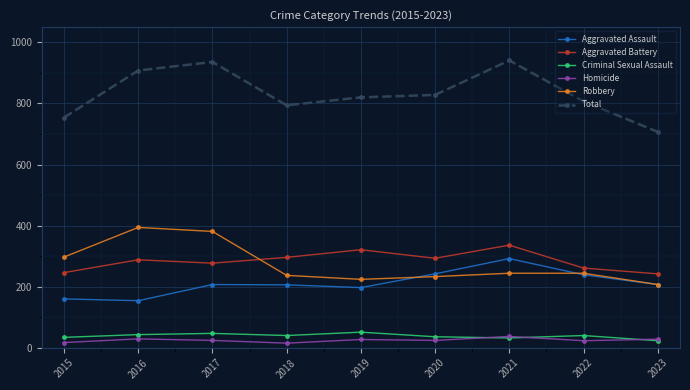

What is the maximum value for Homicide?

37